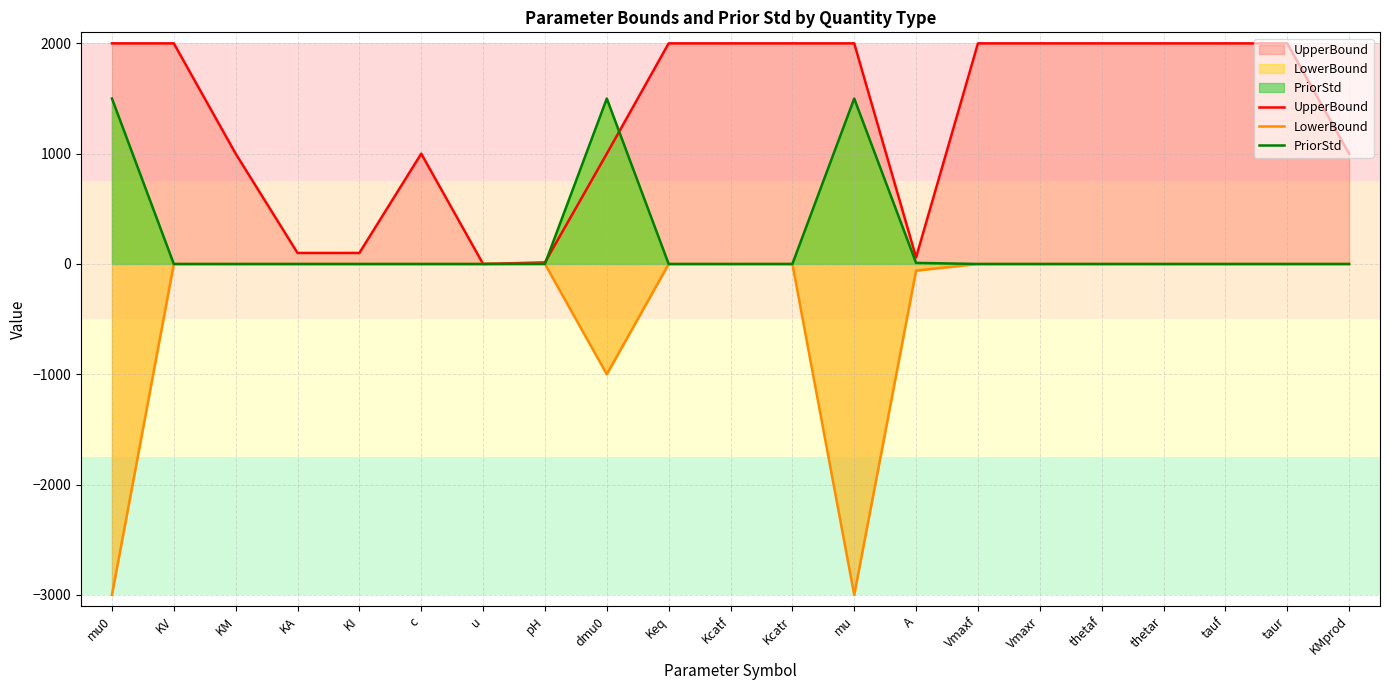

What is the average value of the LowerBound series?

-336.2